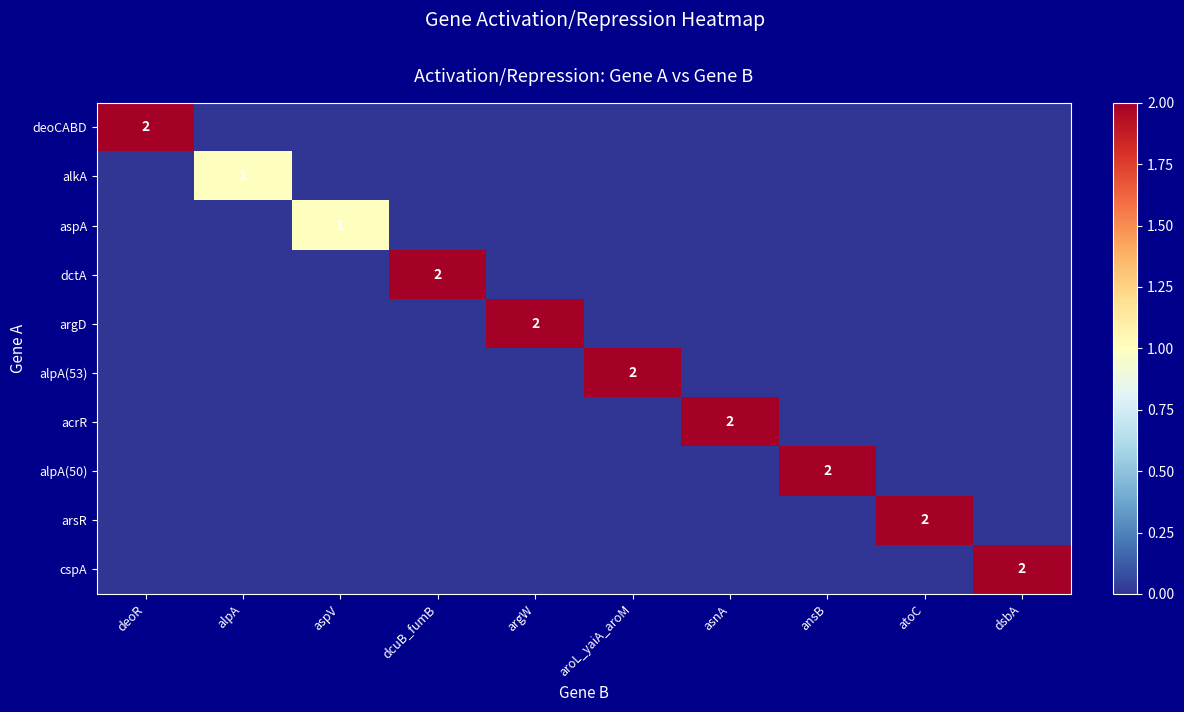

The acrR series shows 2 at asnA. True or false?

True